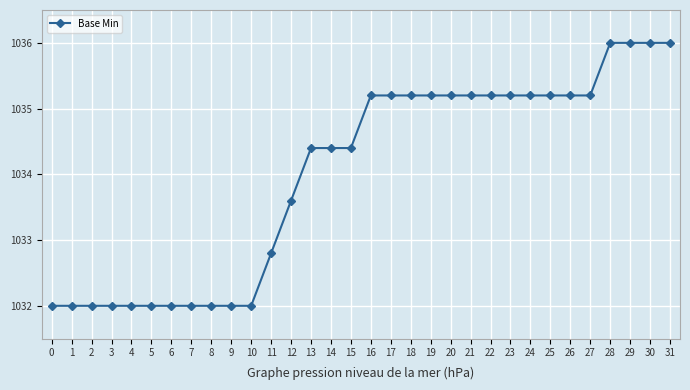

What is the smallest value displayed?

1032.0